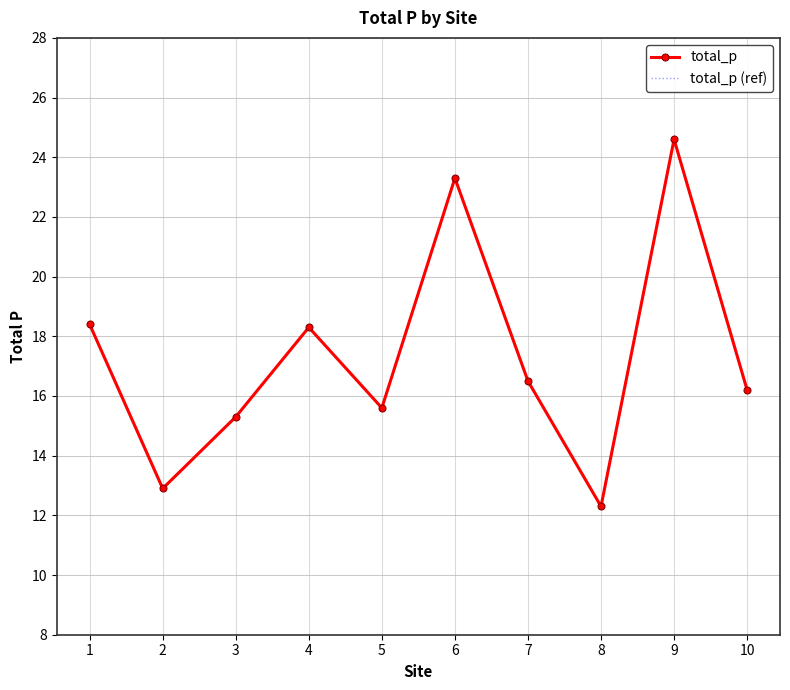

True or false: total_p and total_p (ref) cross at least once.

False